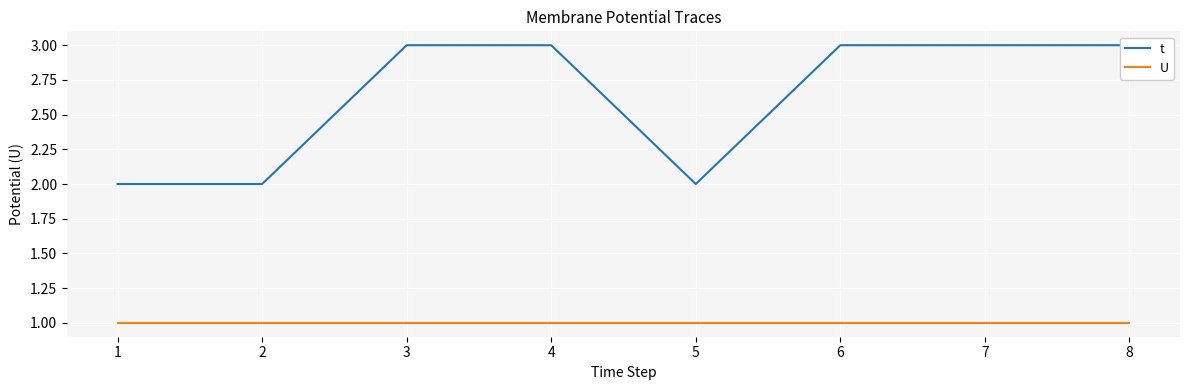

True or false: t has a value of 1 at 5.

False